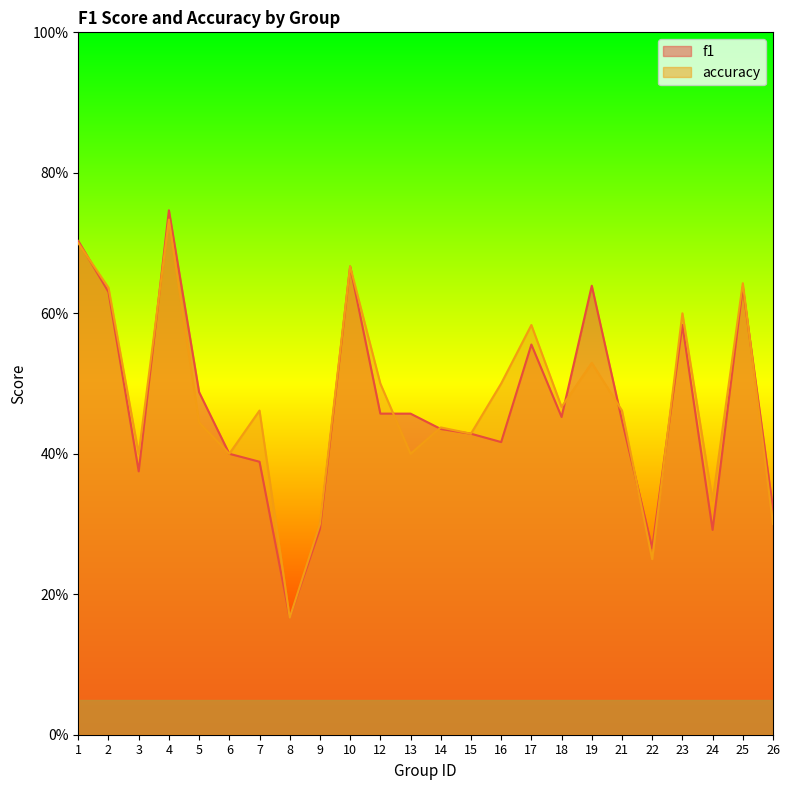

What is the value of the accuracy point at the 6th from the left?

0.4